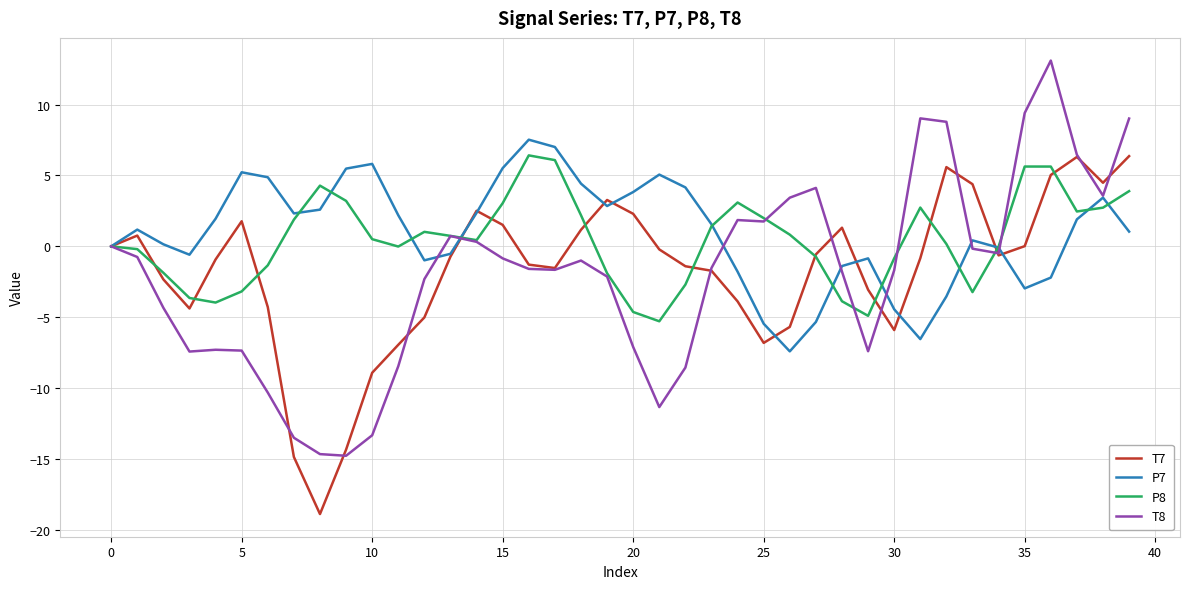

Which series has the largest range (max minus min)?

T8